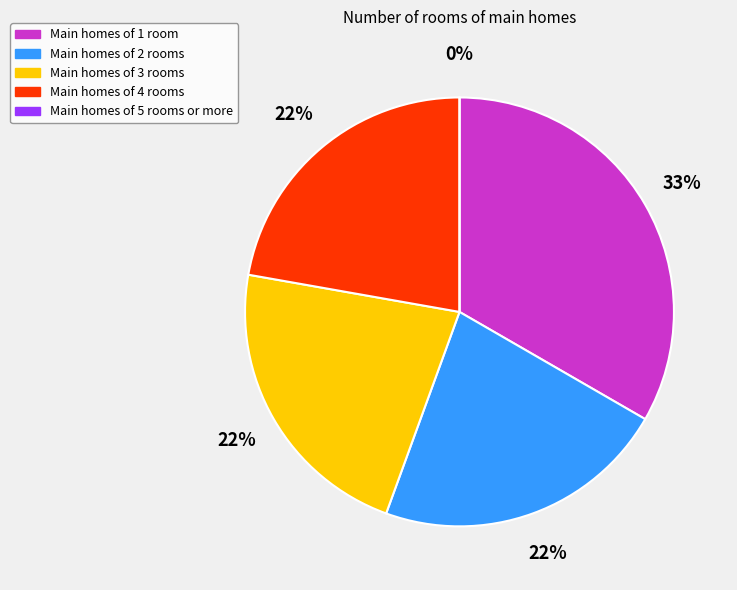

What is the change in value from Row 1 to Row 3?

-1